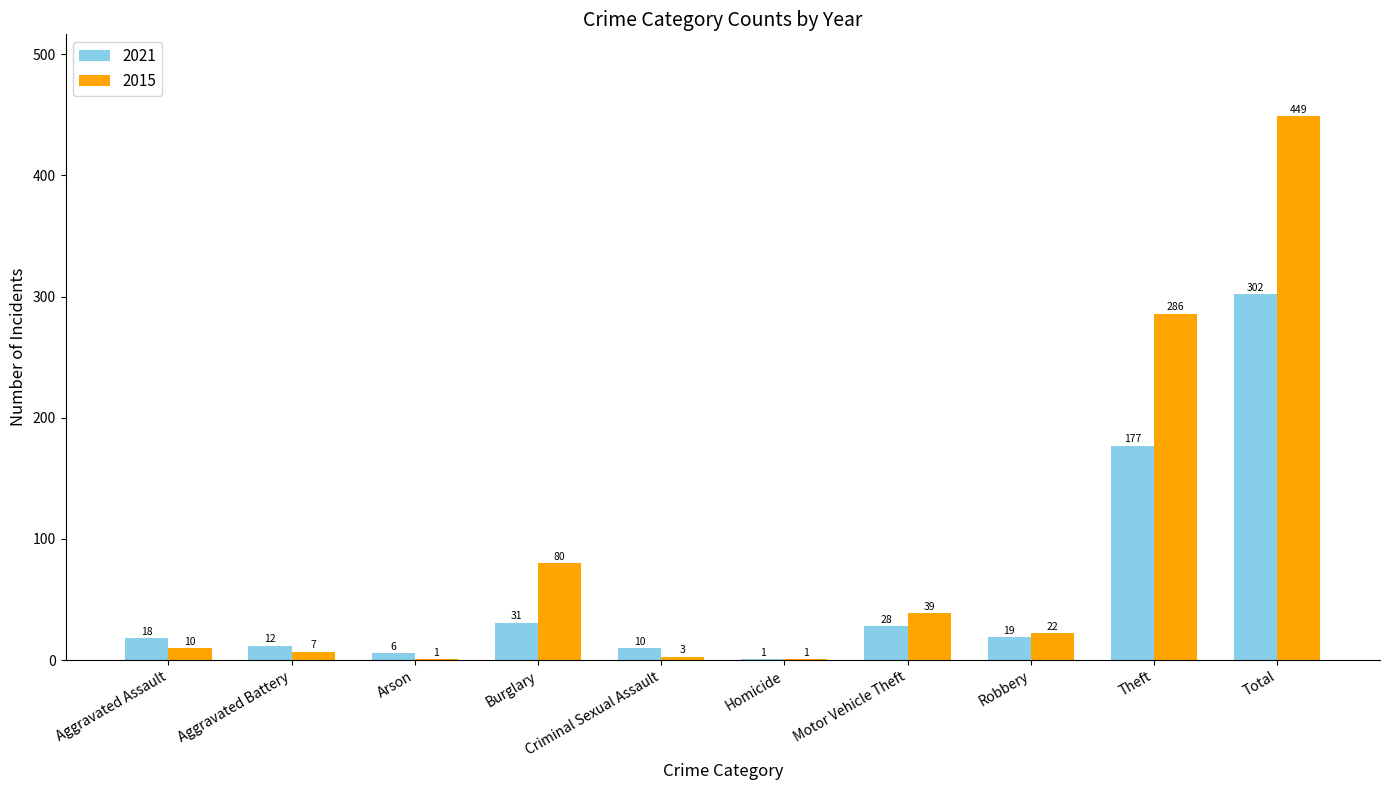

Is it true that 2015 equals 58 at Motor Vehicle Theft?

False